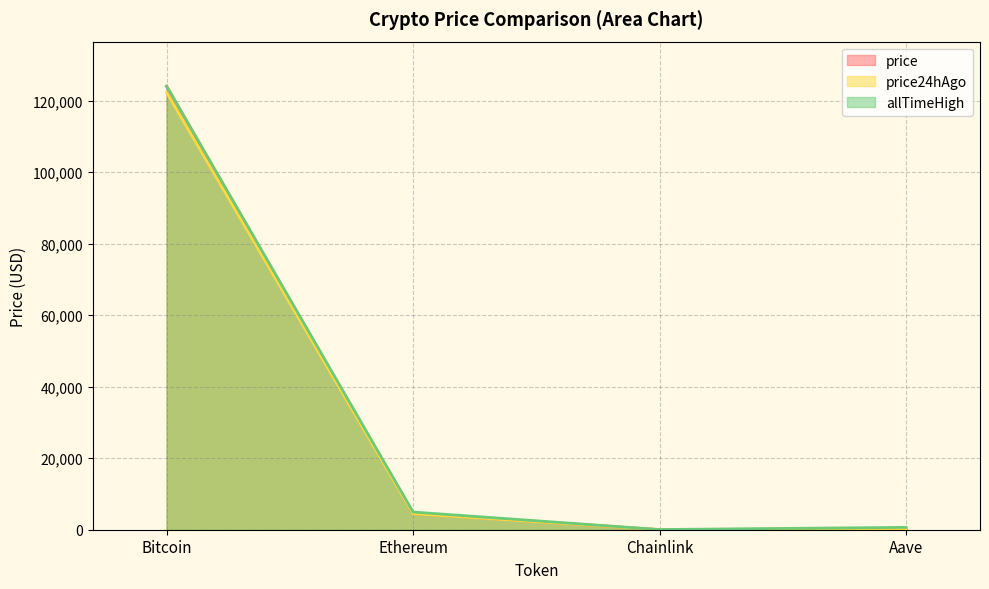

Is the value of price at Chainlink greater than the value of allTimeHigh at Aave?

No